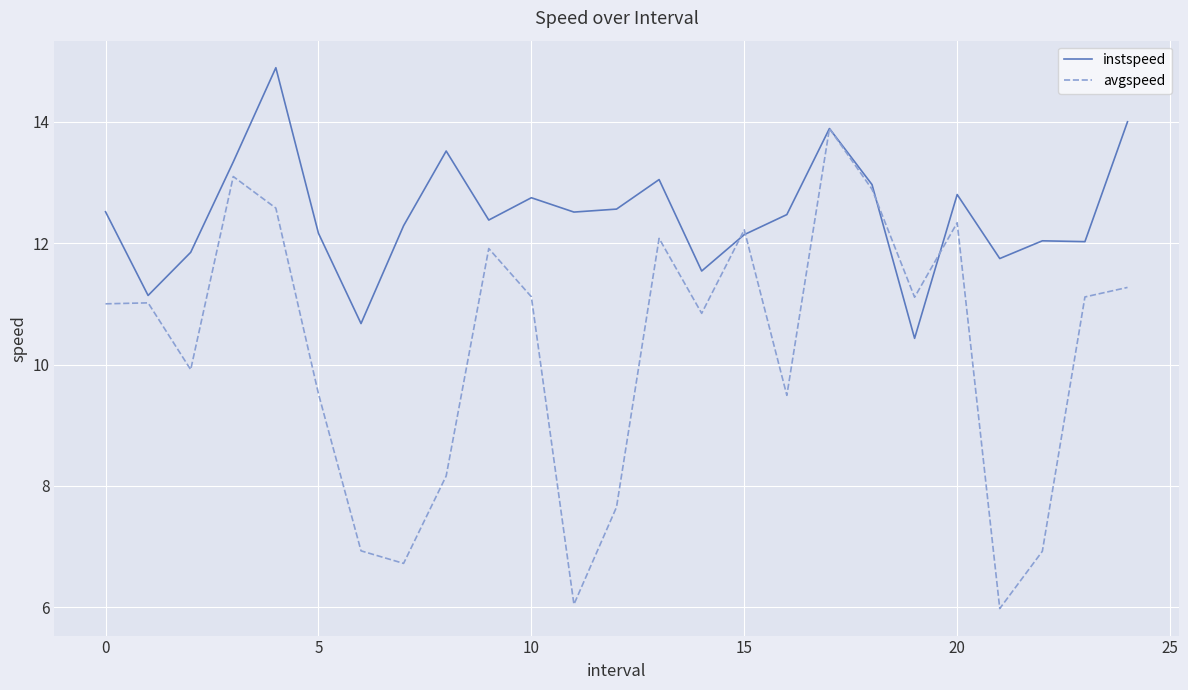

List the series in order of their peak value, highest first.

instspeed, avgspeed